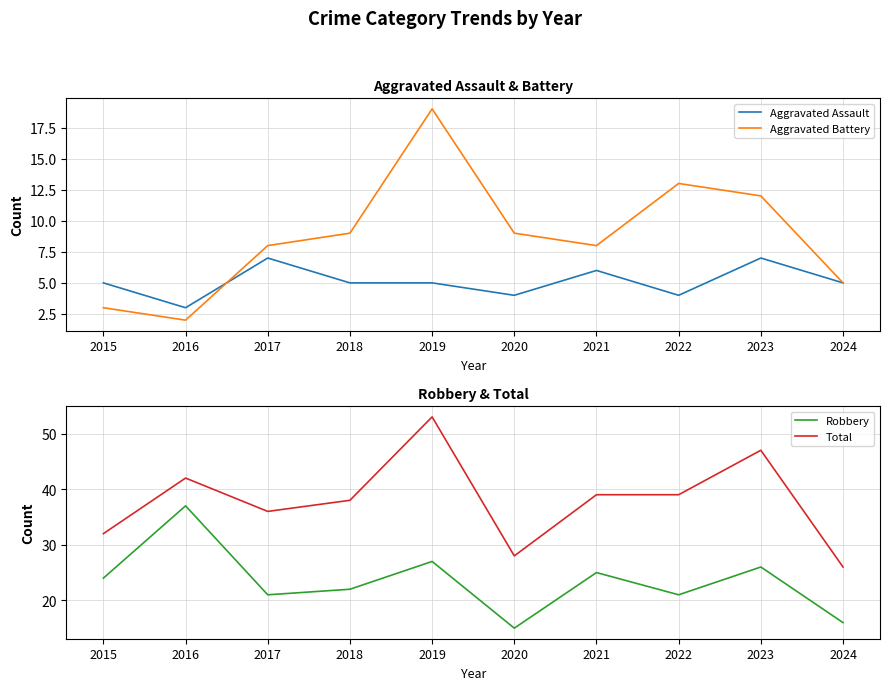

What is the difference between the maximum and second lowest values in the Aggravated Assault series?

3